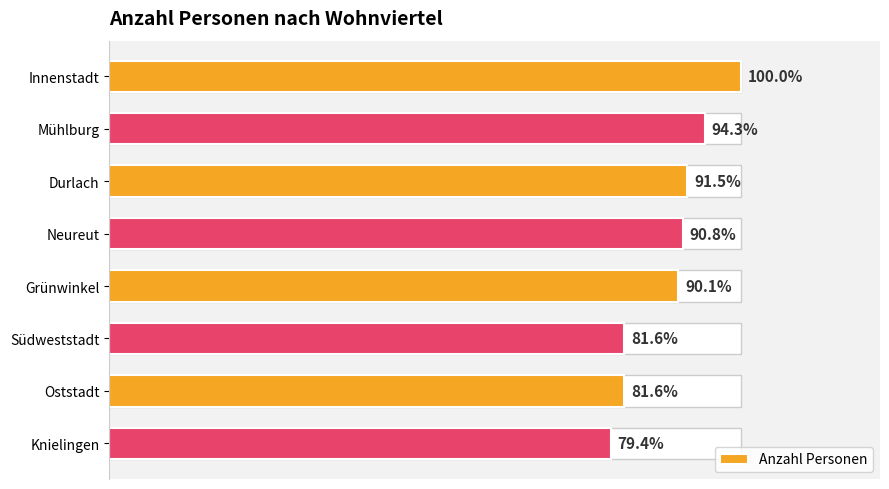

The value at Mühlburg is 203. True or false?

False